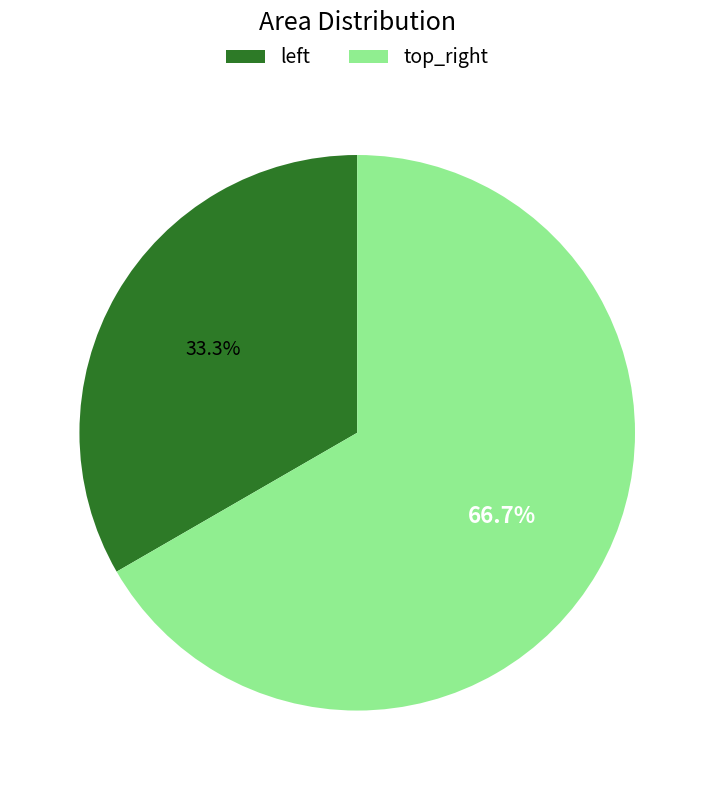

To the nearest percent, what is the average slice percentage?

50%